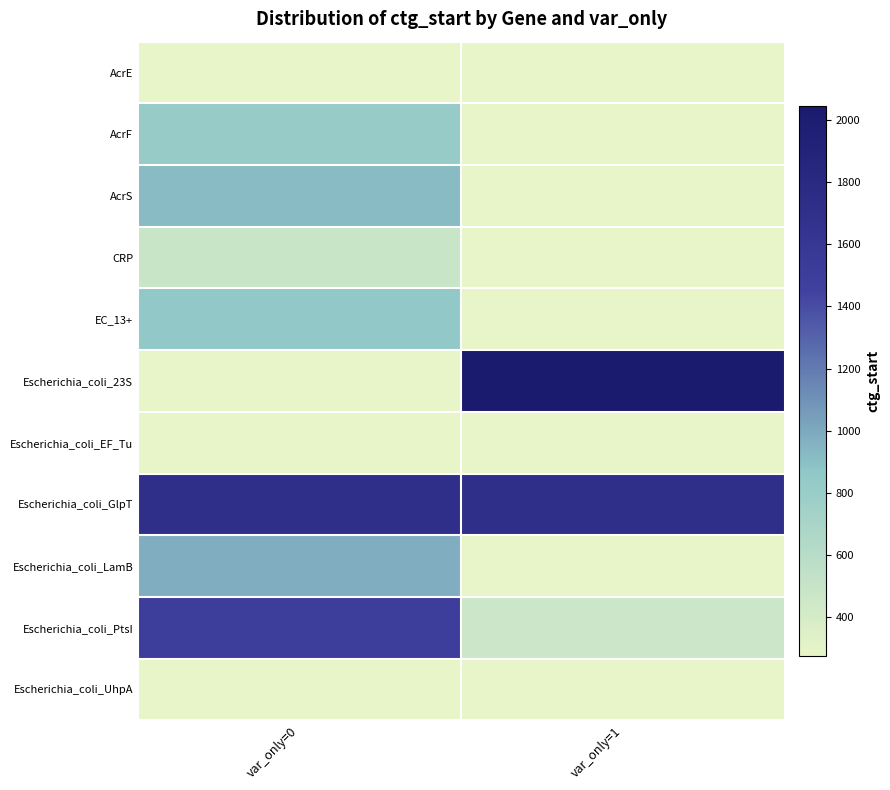

Which series has the widest spread of values?

Escherichia_coli_23S